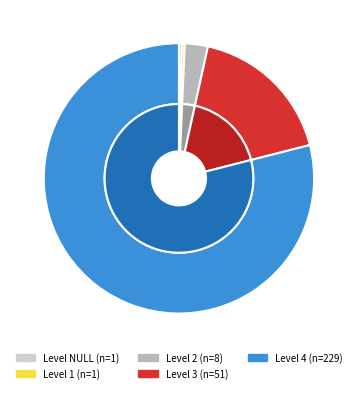

To the nearest percent, what is the average slice percentage?

20%